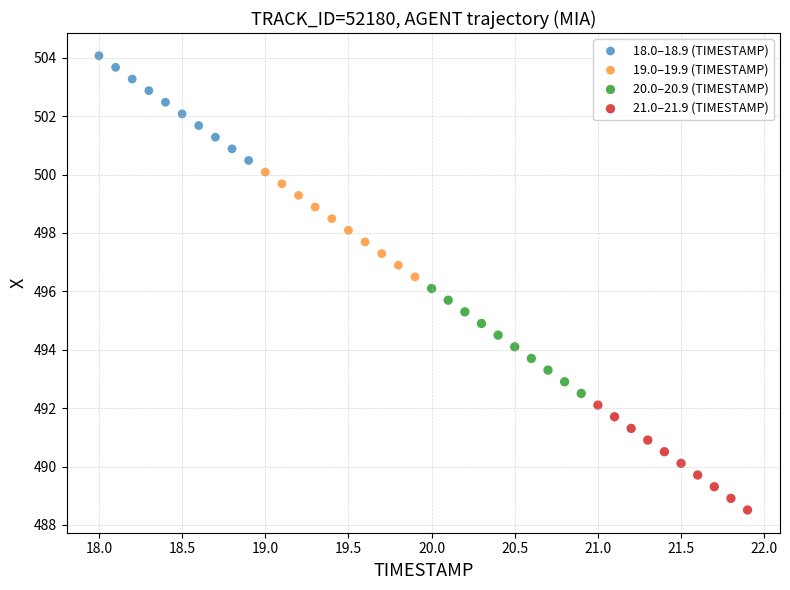

What are all the series names shown in the legend?

18.0–18.9 (TIMESTAMP), 19.0–19.9 (TIMESTAMP), 20.0–20.9 (TIMESTAMP), 21.0–21.9 (TIMESTAMP)